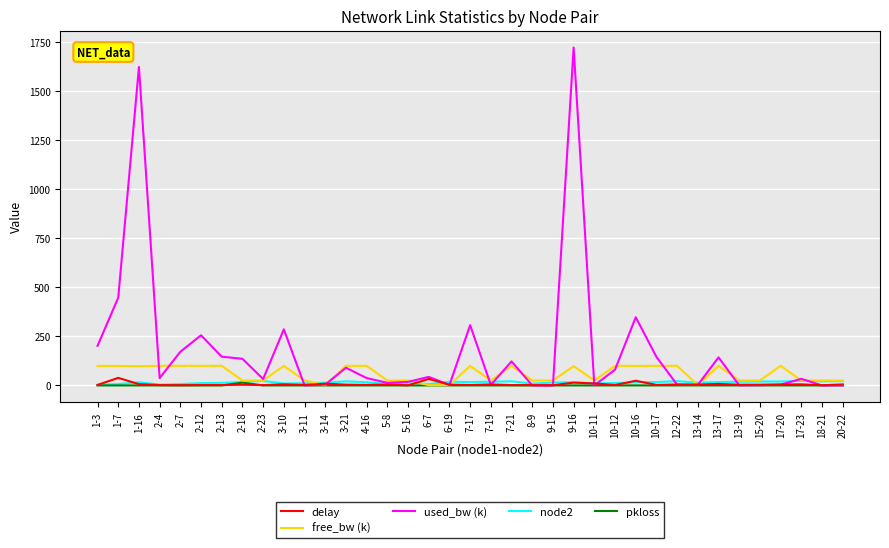

In delay, how many points are lower than both neighbors (excluding endpoints)?

13